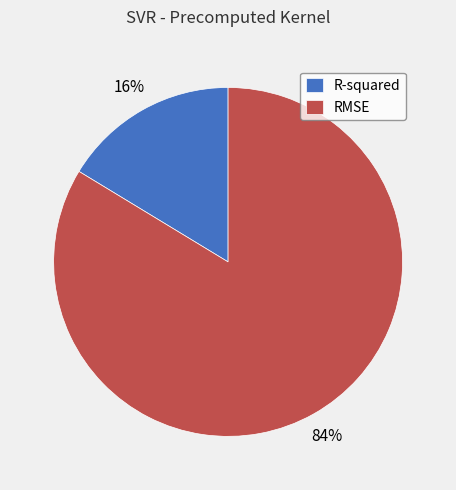

Count the number of slices in the pie.

2